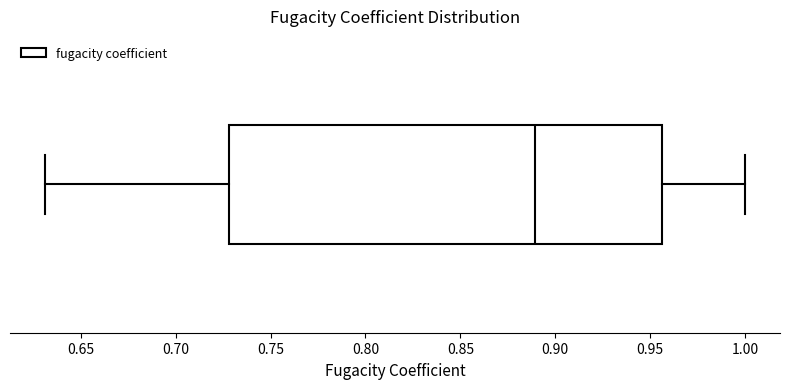

Read this box plot against the x-axis: the position of the median line, the range covered by the box, and the ends of both whiskers. The values are not printed on the chart, so give them approximately, as read against the axis.

median 0.890, box 0.730 to 0.955, whiskers 0.630 to 1.000